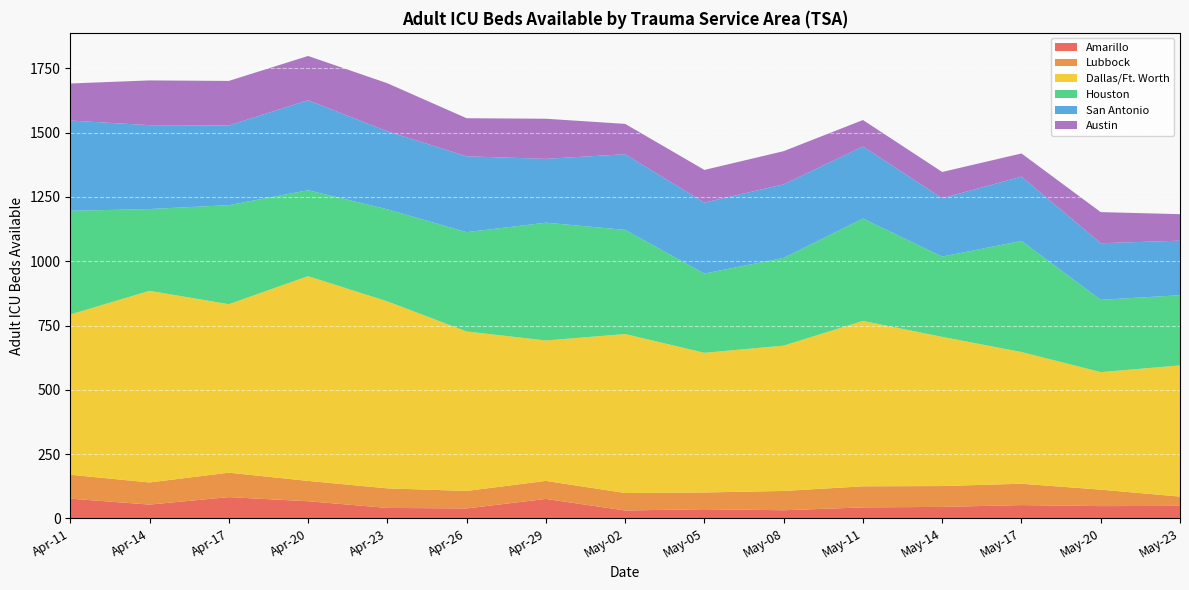

What is the total value across all series at Apr-20?

1798